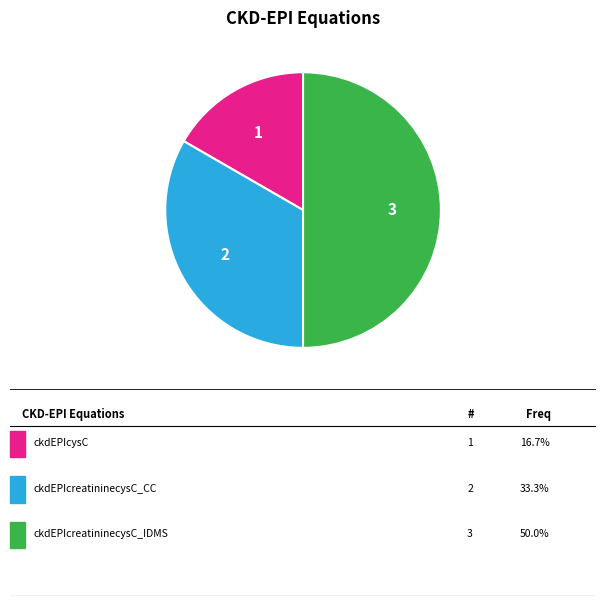

How many segments does this pie chart have?

3